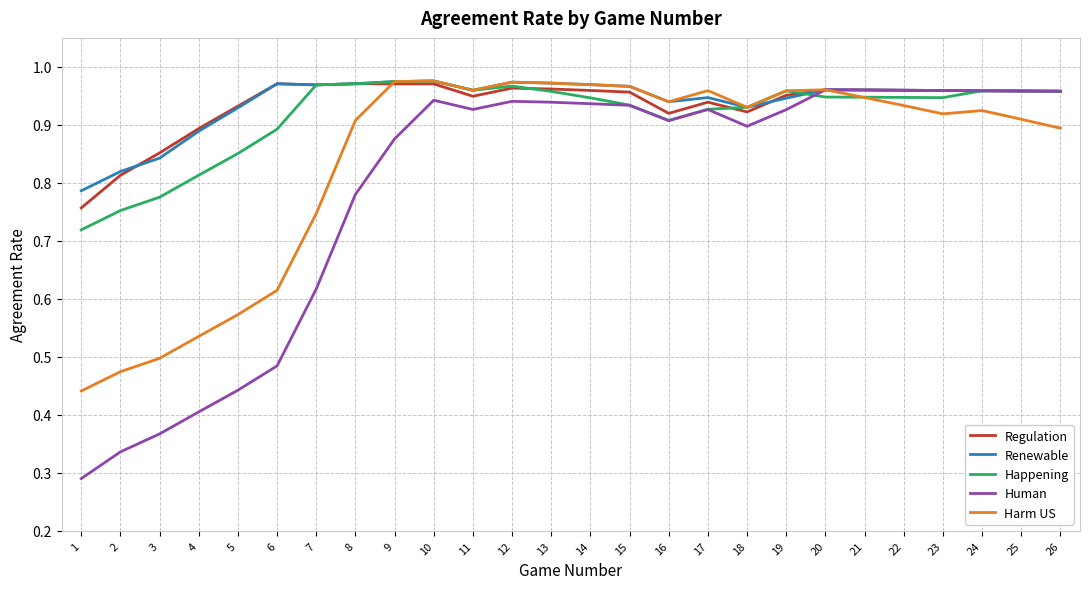

The Human series shows 0.3 at 11. True or false?

False